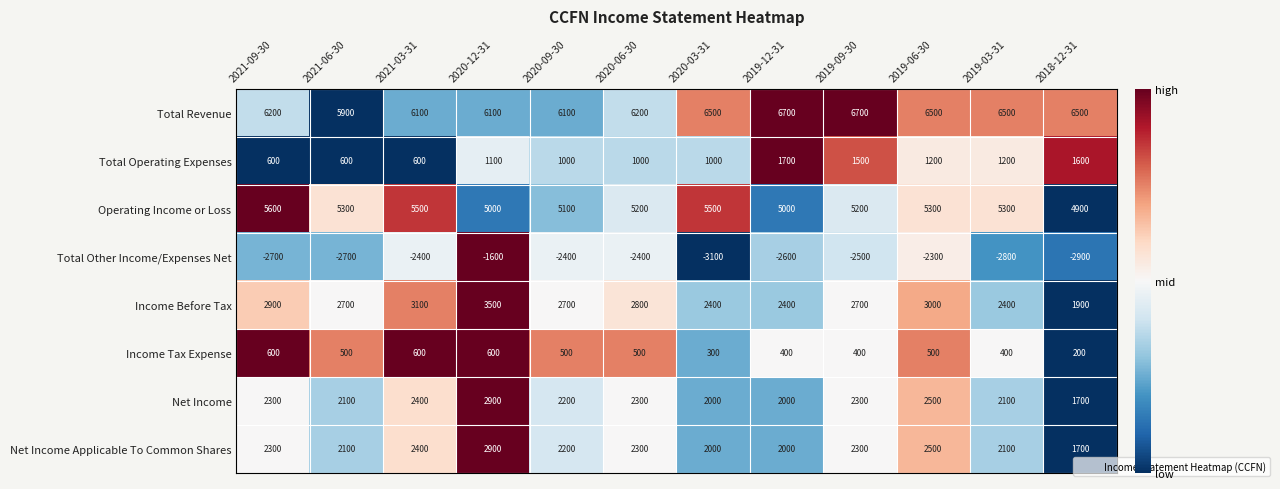

What is the difference between the maximum and minimum values in the Income Tax Expense series?

400